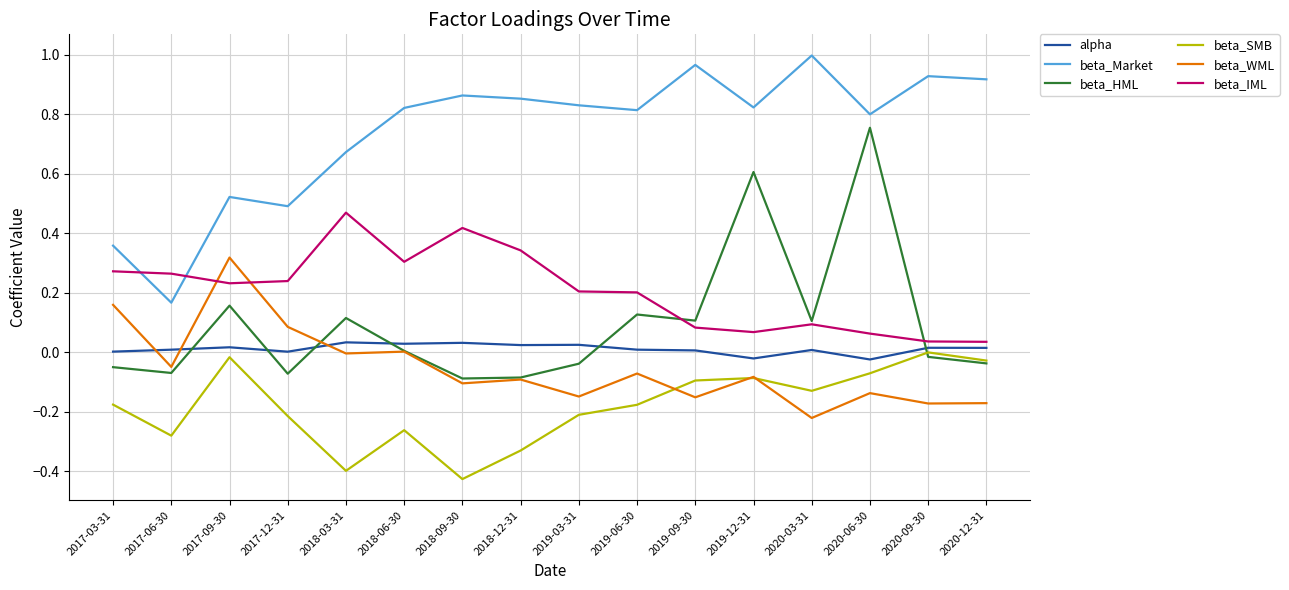

In beta_SMB, how many points are lower than both neighbors (excluding endpoints)?

4